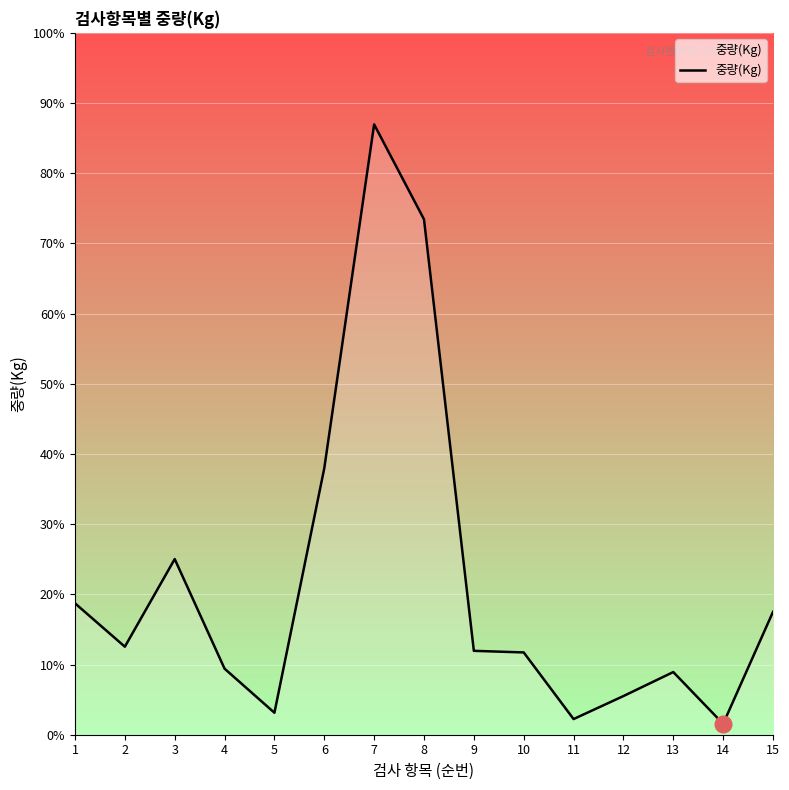

How many points are higher than both their immediate neighbors (excluding endpoints)?

3